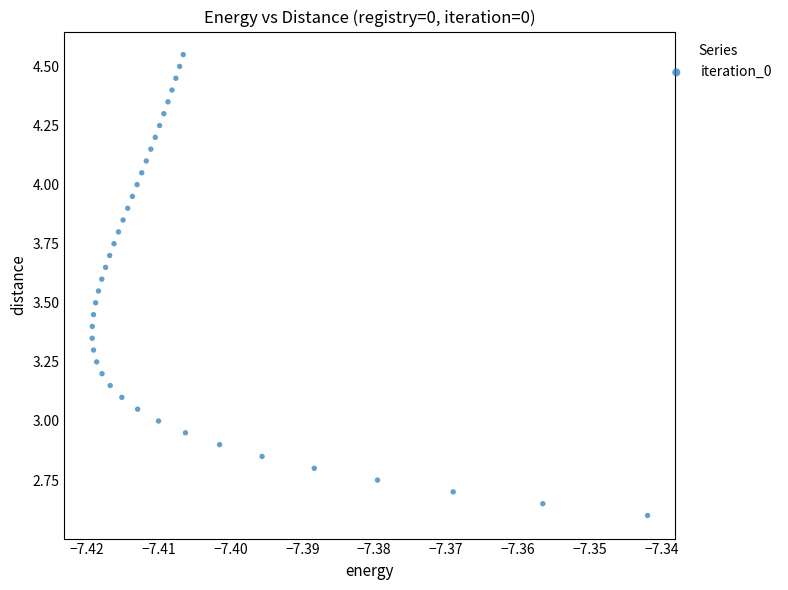

How many points are shown in the scatter plot?

40